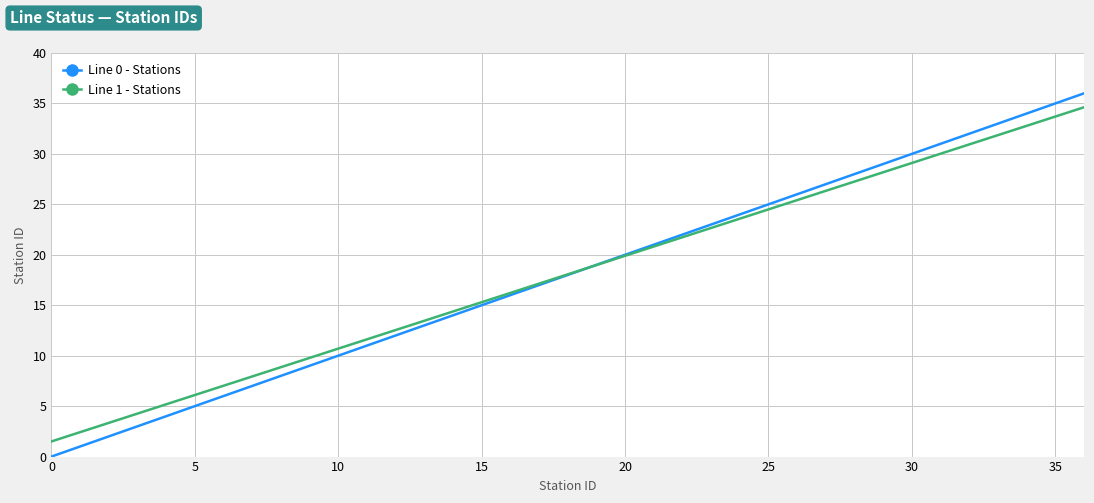

What is the maximum value for Line 0 - Stations?

36.0